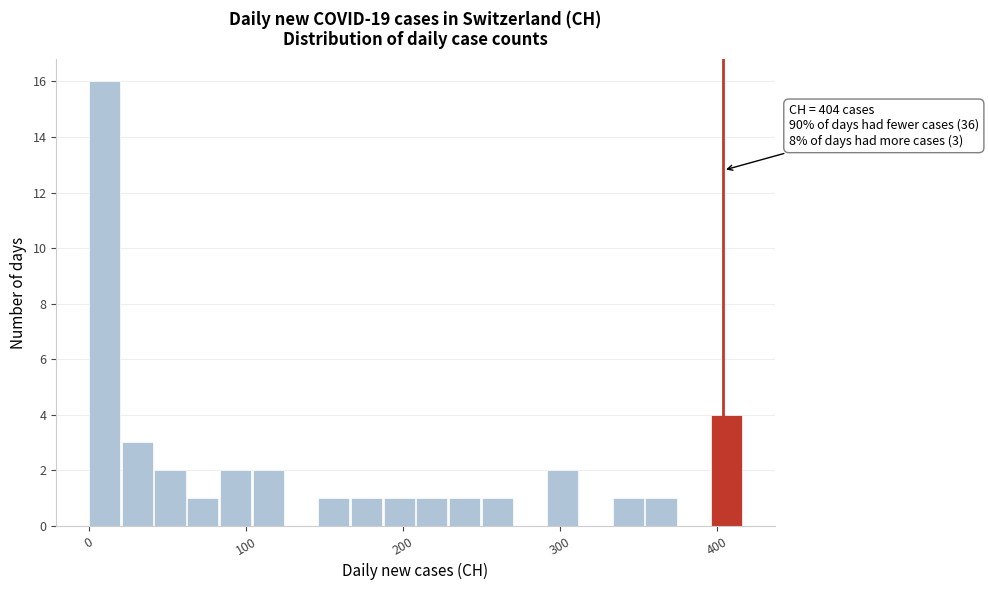

Read against the x-axis, roughly where is the centre of the tallest bar?

10